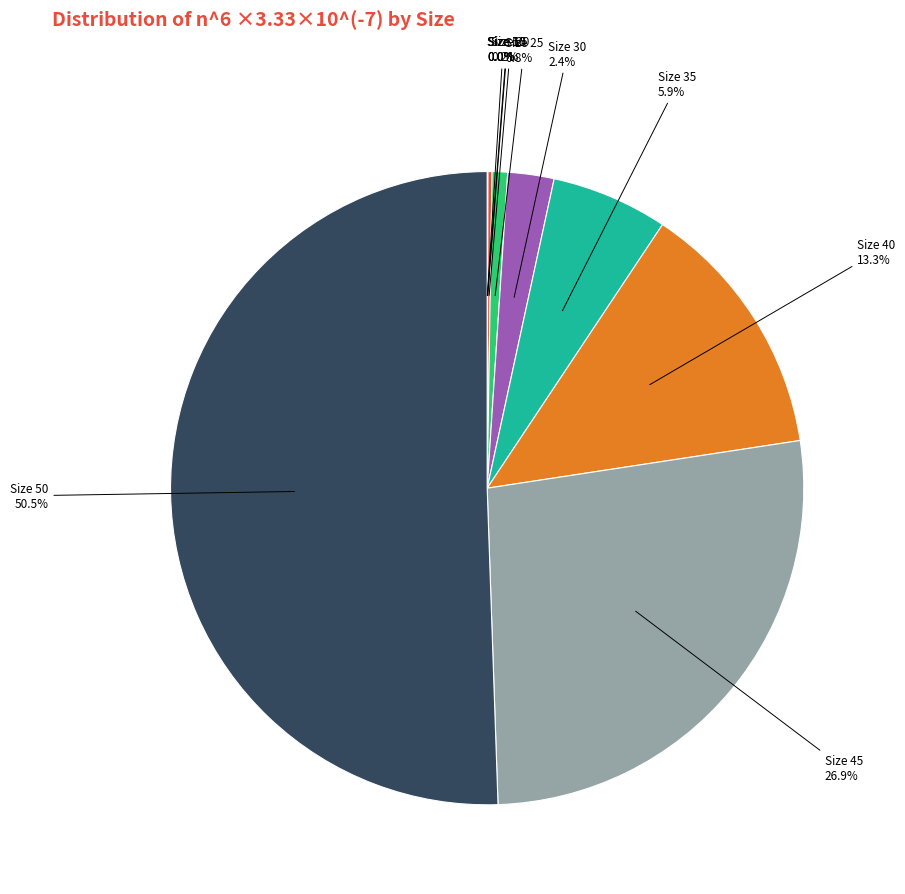

Is the sum of Size 25 and Size 45 greater than half?

No